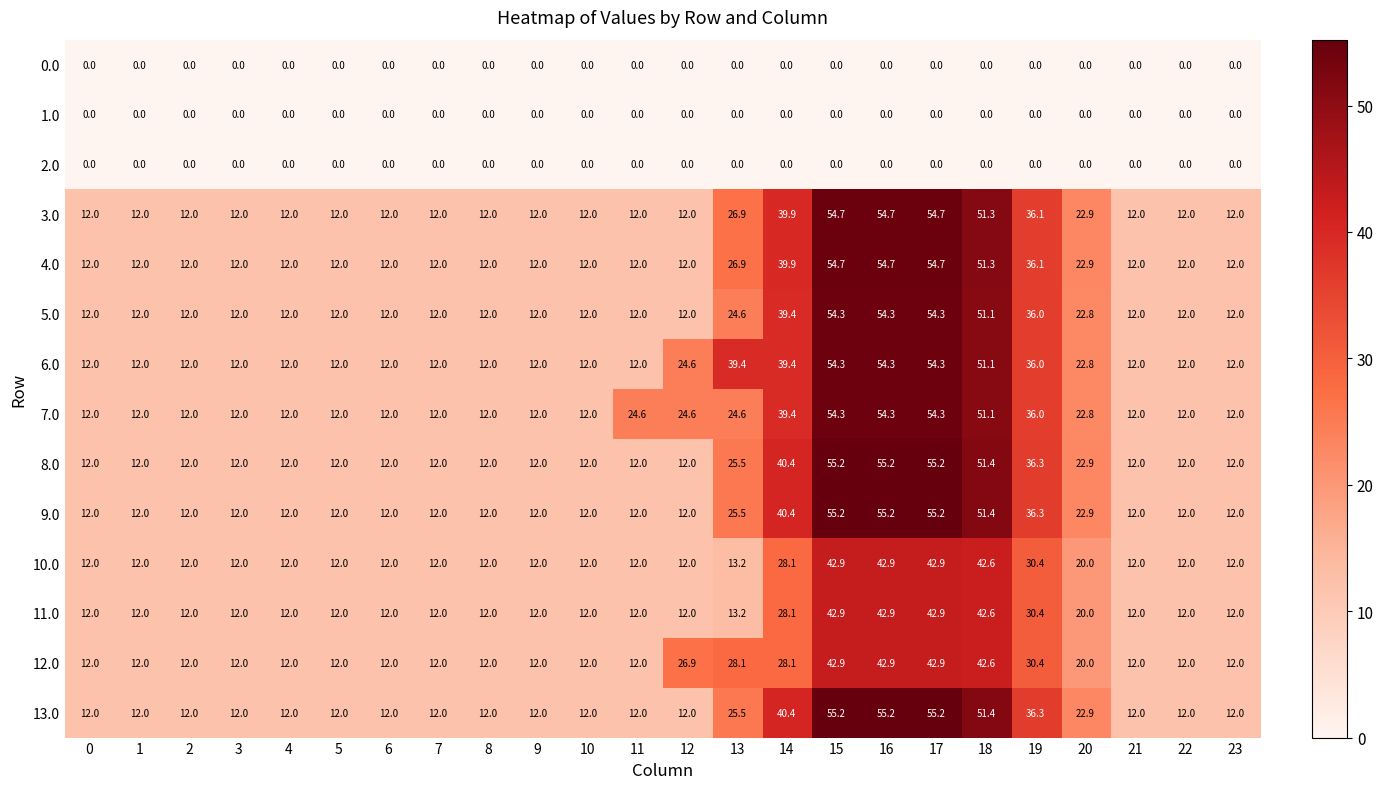

What is the difference between the highest and lowest values at 7?

12.0